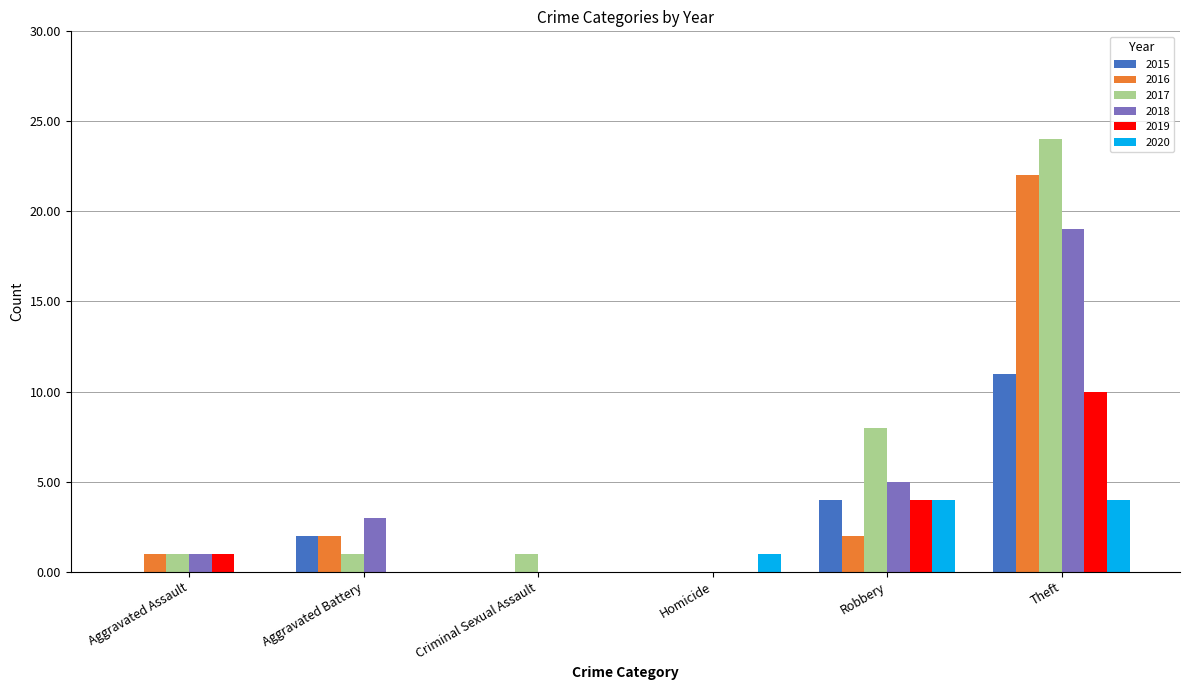

Reading left to right, transcribe all the data shown in this chart.

2015: Aggravated Assault=0	Aggravated Battery=2	Criminal Sexual Assault=0	Homicide=0	Robbery=4	Theft=11
2016: Aggravated Assault=1	Aggravated Battery=2	Criminal Sexual Assault=0	Homicide=0	Robbery=2	Theft=22
2017: Aggravated Assault=1	Aggravated Battery=1	Criminal Sexual Assault=1	Homicide=0	Robbery=8	Theft=24
2018: Aggravated Assault=1	Aggravated Battery=3	Criminal Sexual Assault=0	Homicide=0	Robbery=5	Theft=19
2019: Aggravated Assault=1	Aggravated Battery=0	Criminal Sexual Assault=0	Homicide=0	Robbery=4	Theft=10
2020: Aggravated Assault=0	Aggravated Battery=0	Criminal Sexual Assault=0	Homicide=1	Robbery=4	Theft=4